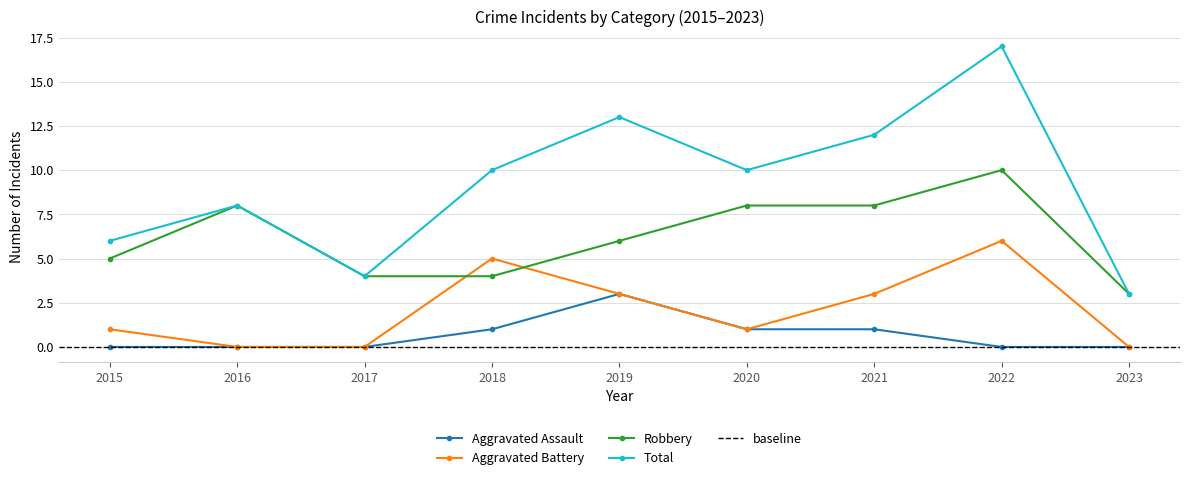

At how many categories does at least one series exceed 6?

6